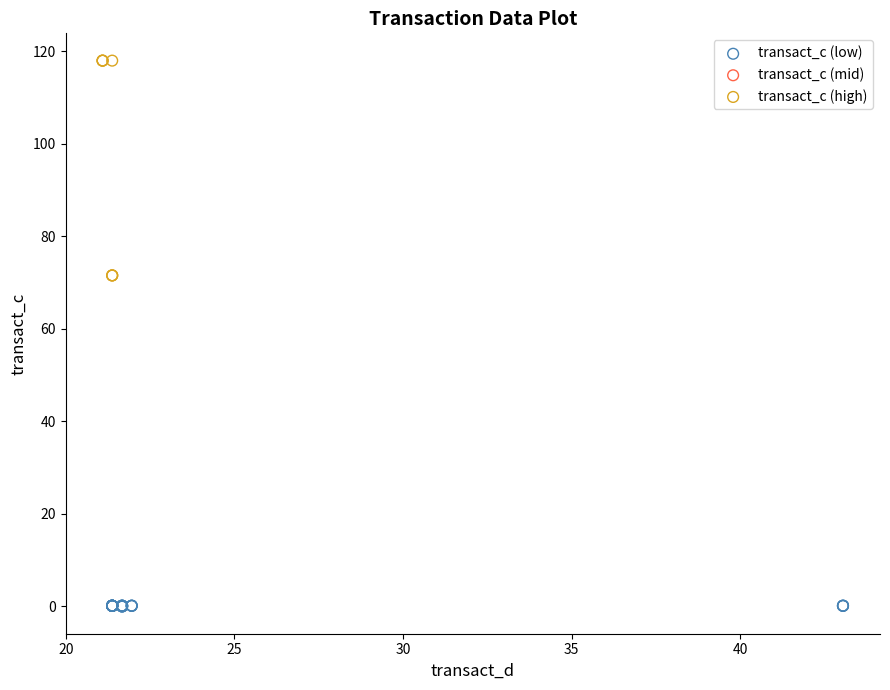

Which series has the largest Y range (max minus min)?

transact_c (high)